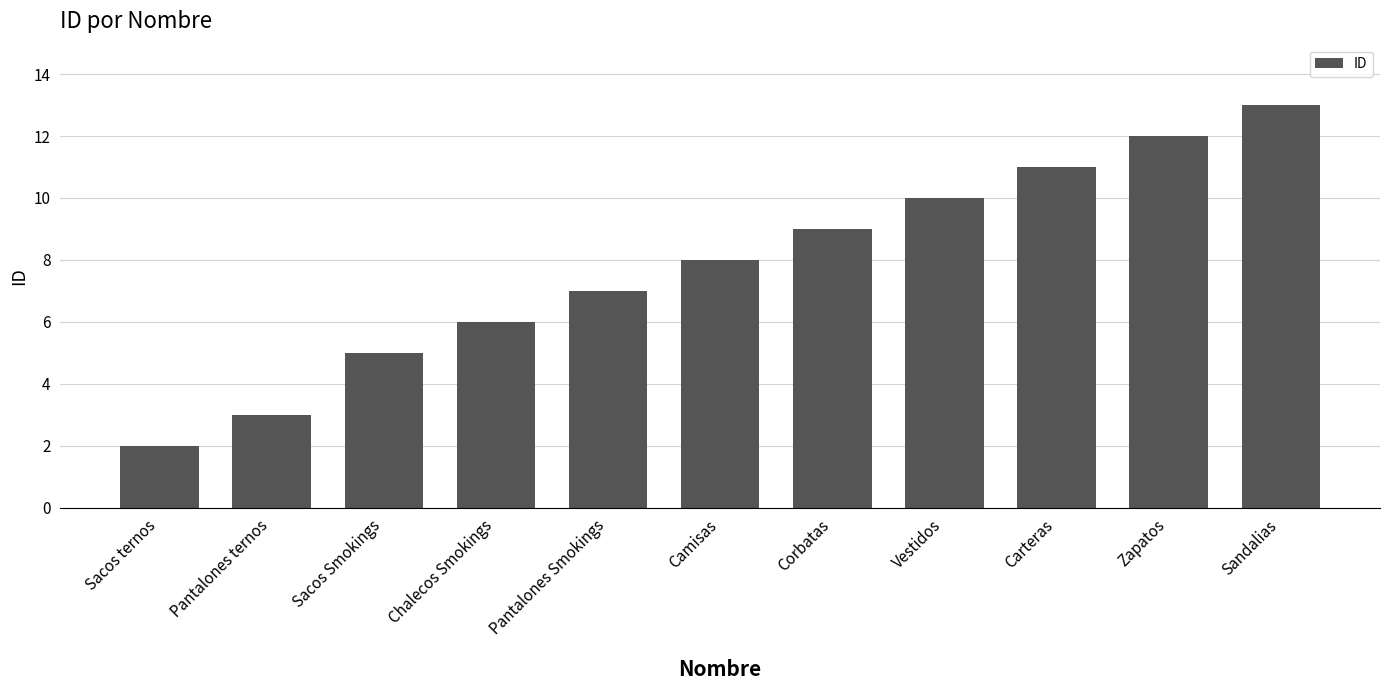

The value at Vestidos is 10. True or false?

True